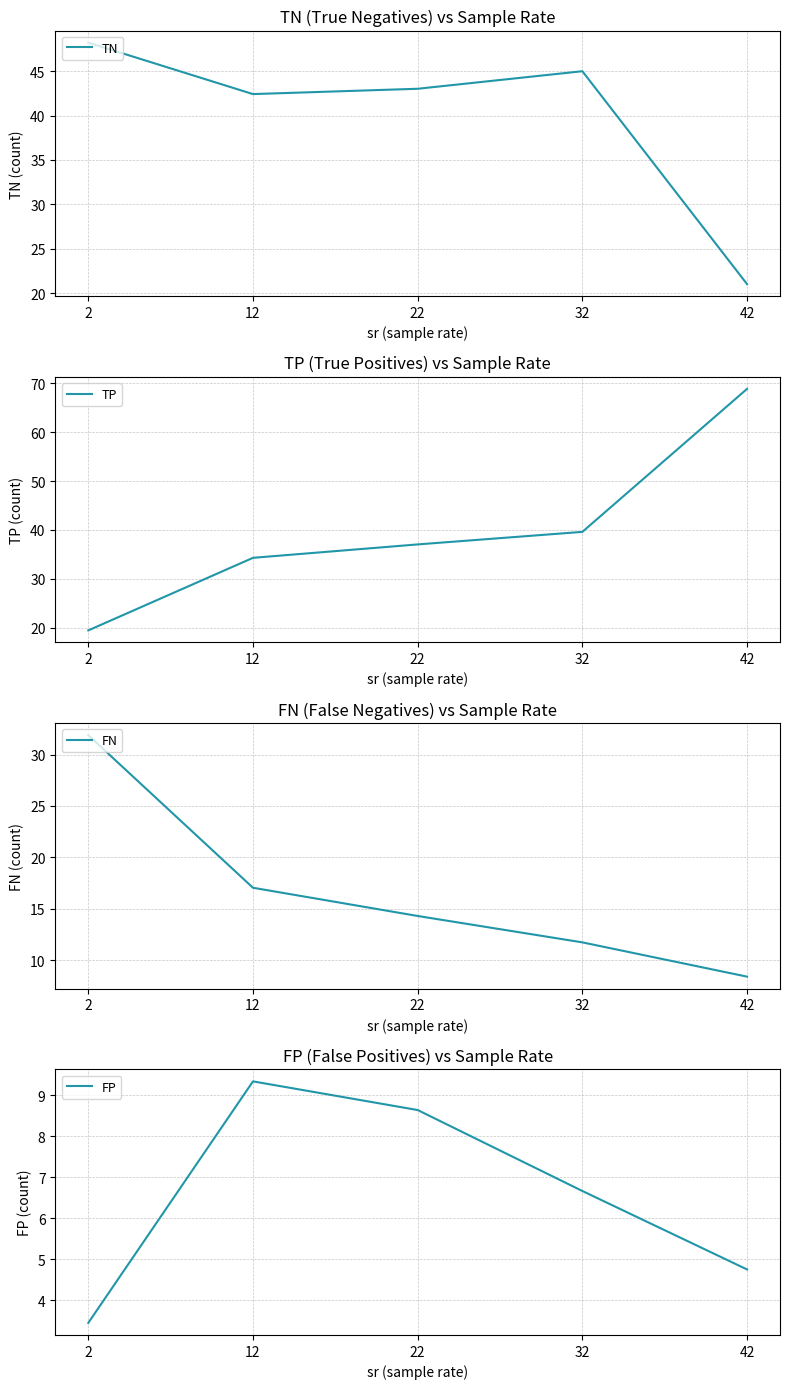

Is this an area chart (filled region under the line)?

No